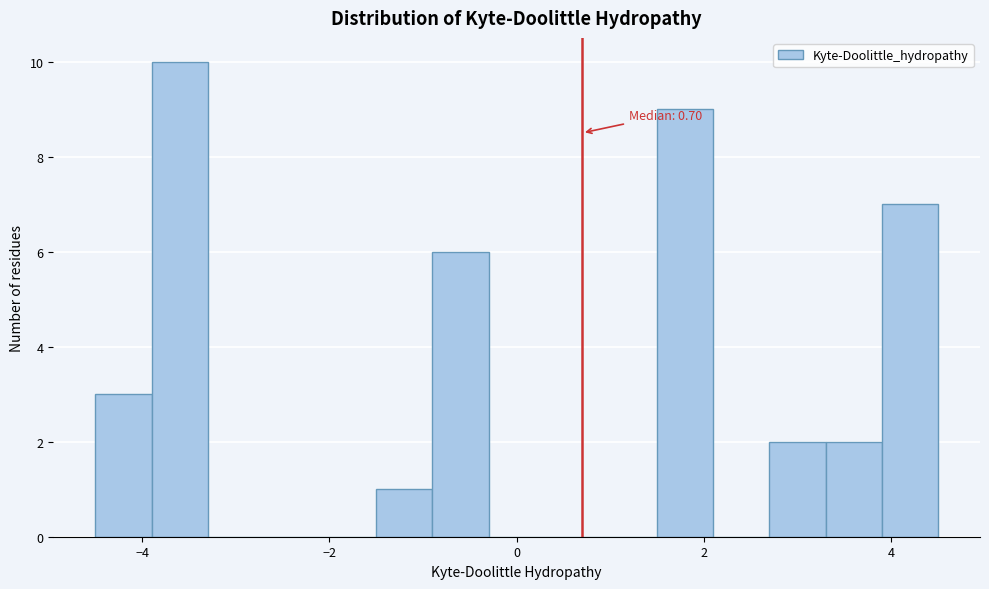

Around what value on the x-axis is the tallest bar? Give the approximate position of its centre, as read against the axis.

-3.6